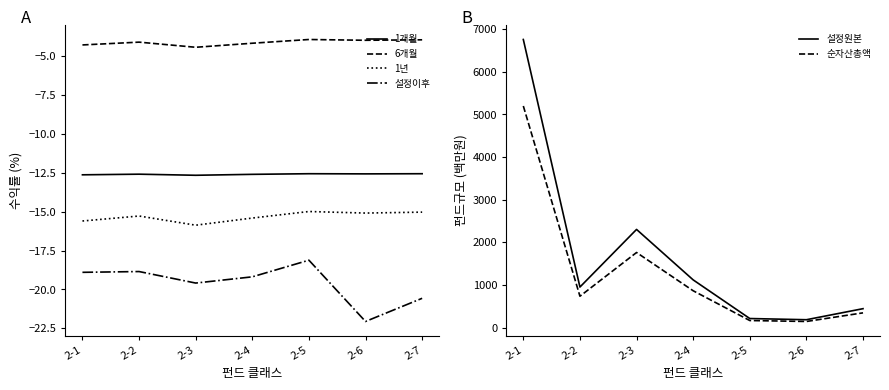

Which series has the widest spread of values?

설정원본